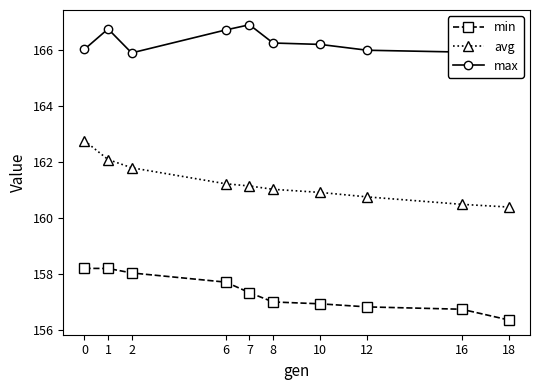

What is the difference between the avg values at 10 and 2?

0.9